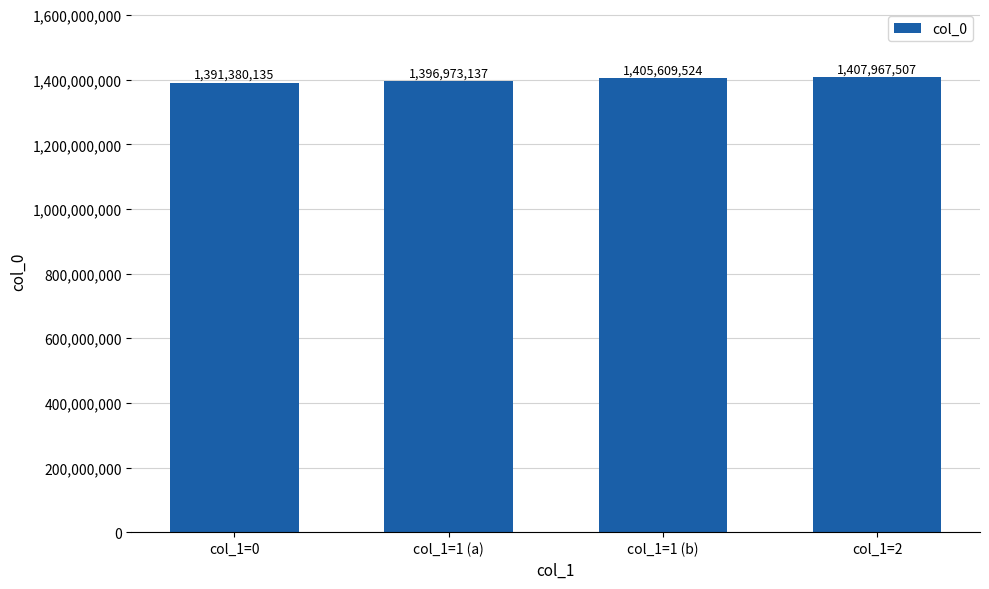

Is it true that the value at col_1=1 (b) is 1405609524?

True